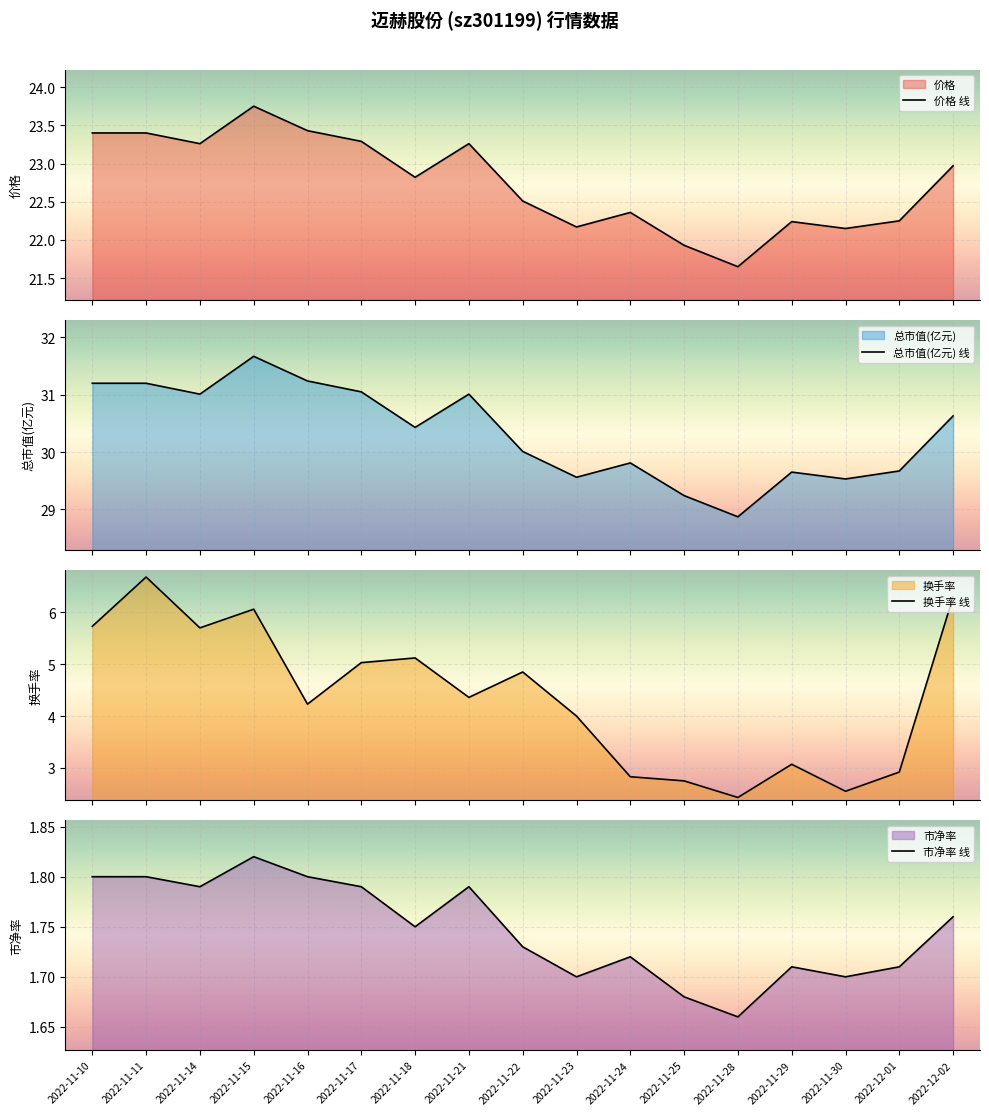

How many values in the 价格 线 series exceed 22?

15